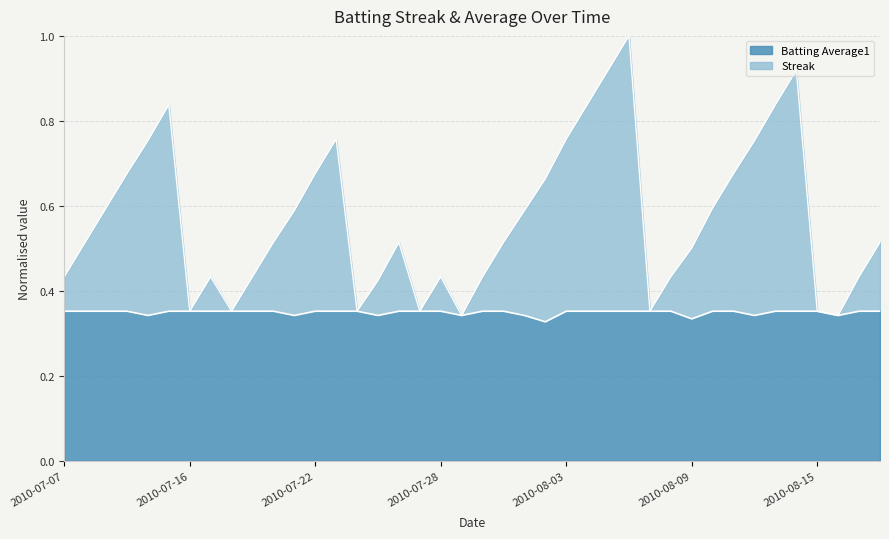

True or false: Batting Average1 and Streak intersect in this chart.

False